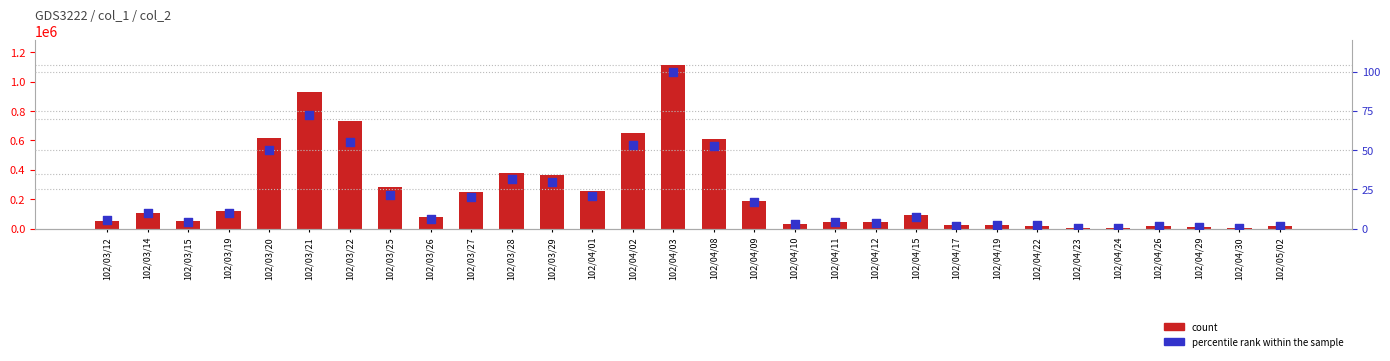

Is the value of count at 102/03/27 greater than the value of percentile rank within the sample at 102/03/25?

Yes